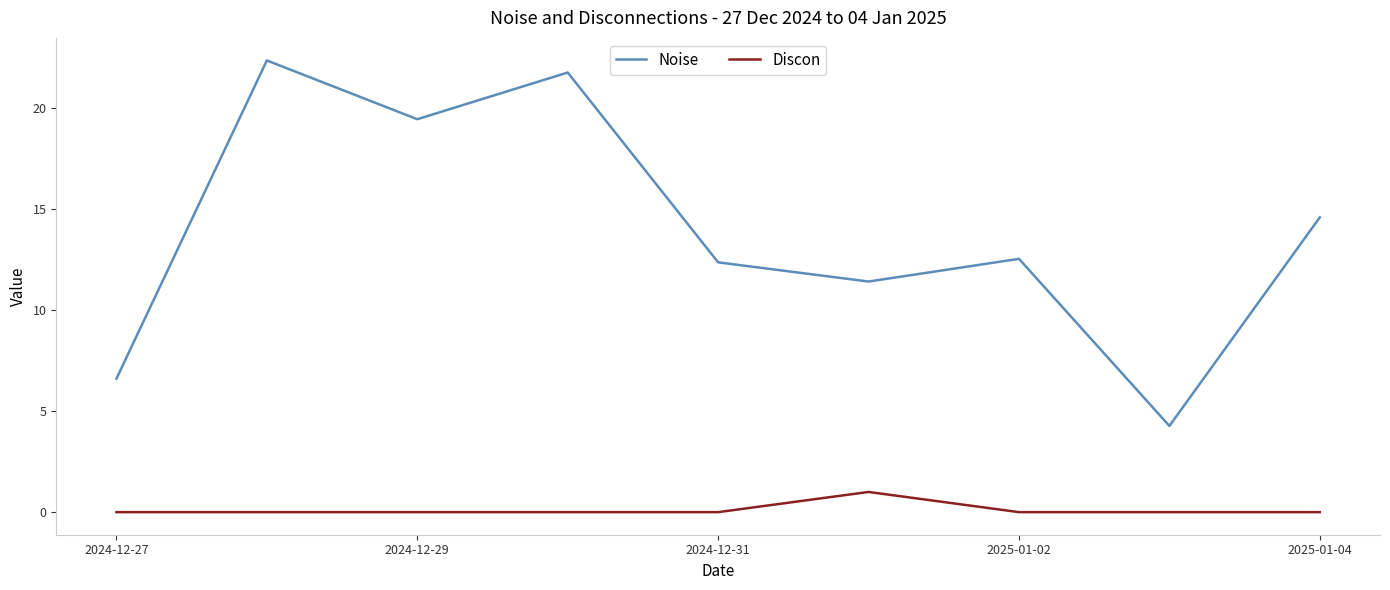

Which series has the largest range (max minus min)?

Noise